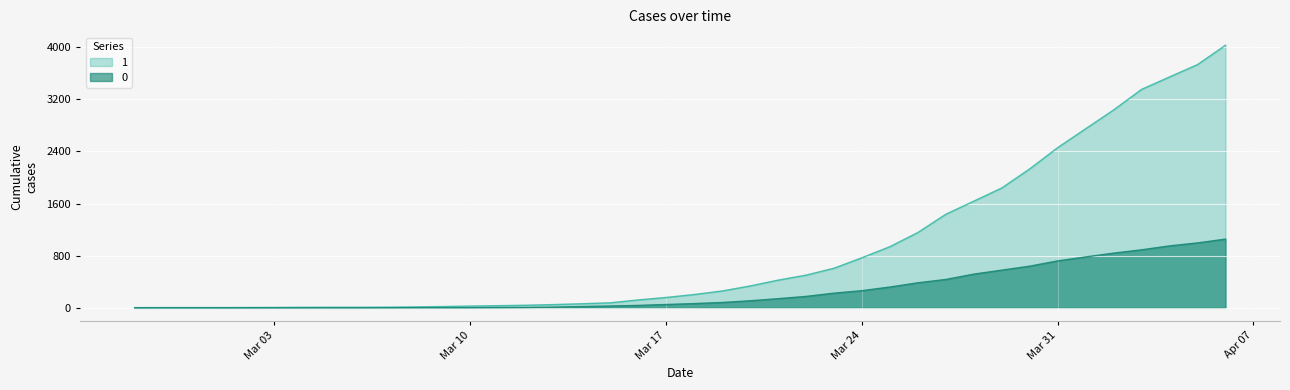

How many values in the 0 series exceed 65?

19